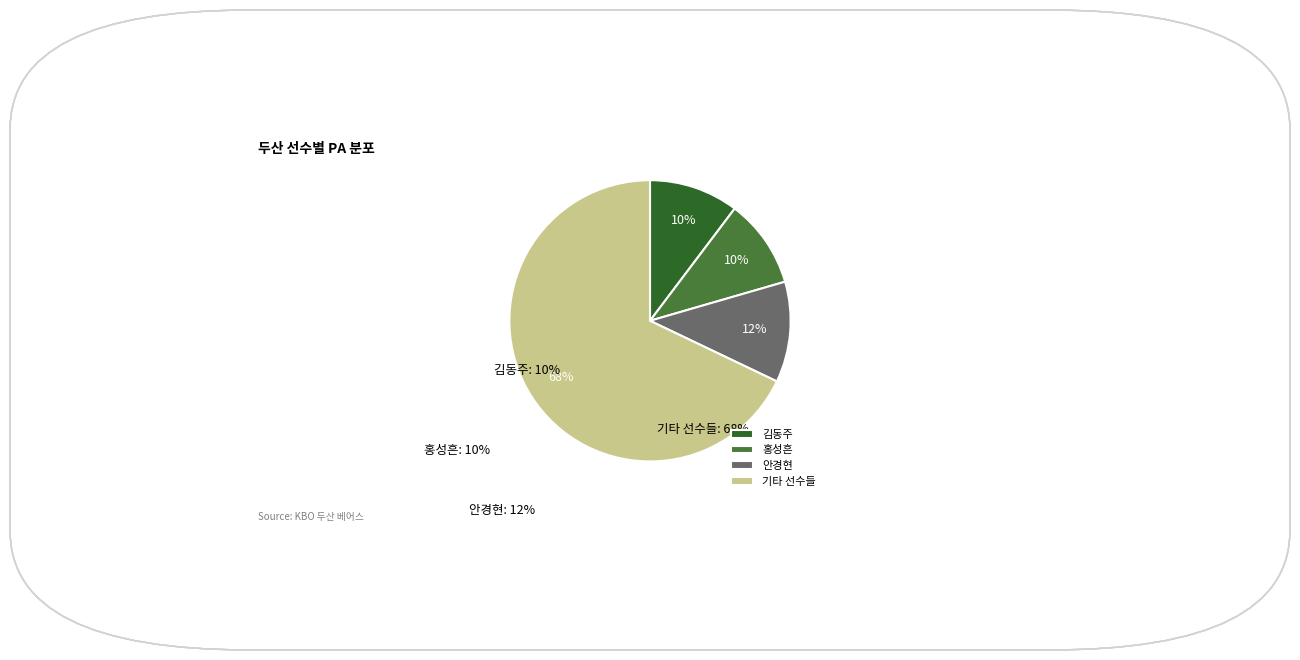

How many segments does this pie chart have?

4